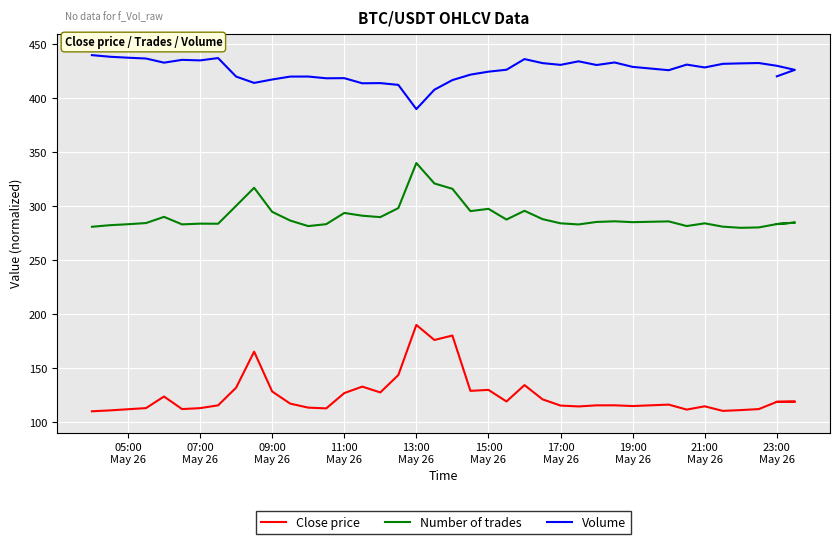

At 23:00
May 26, list the series in order from smallest to largest.

Close price, Number of trades, Volume